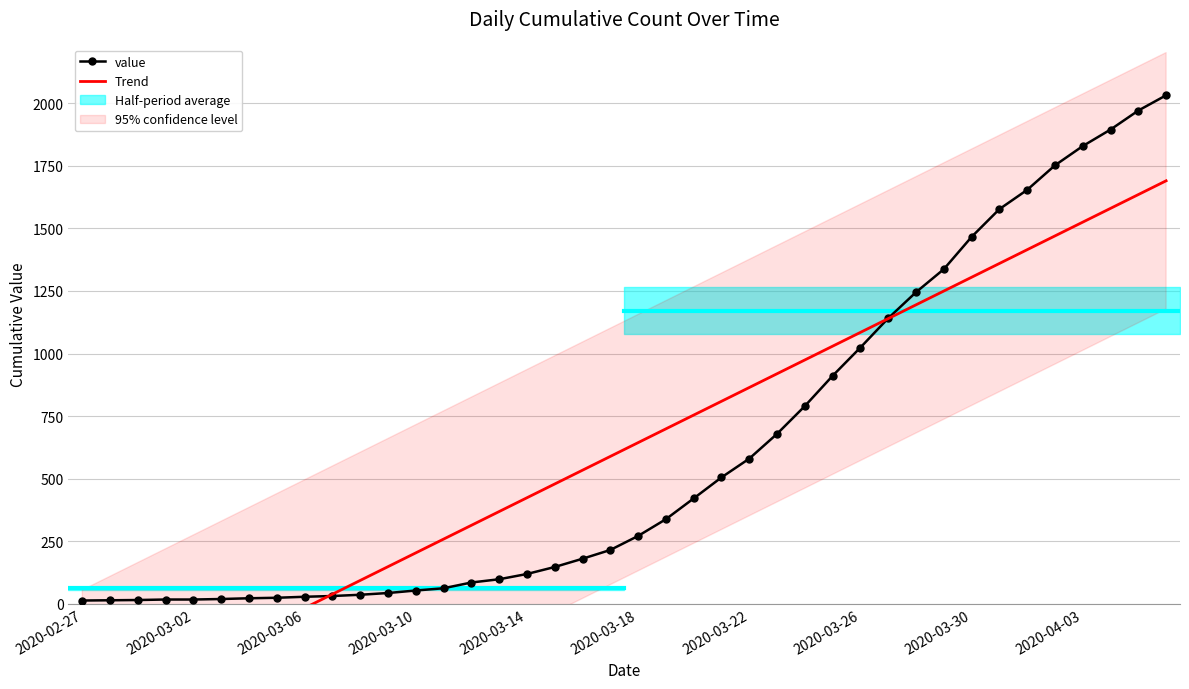

What is the spread (max minus min) of values at 35?

282.0